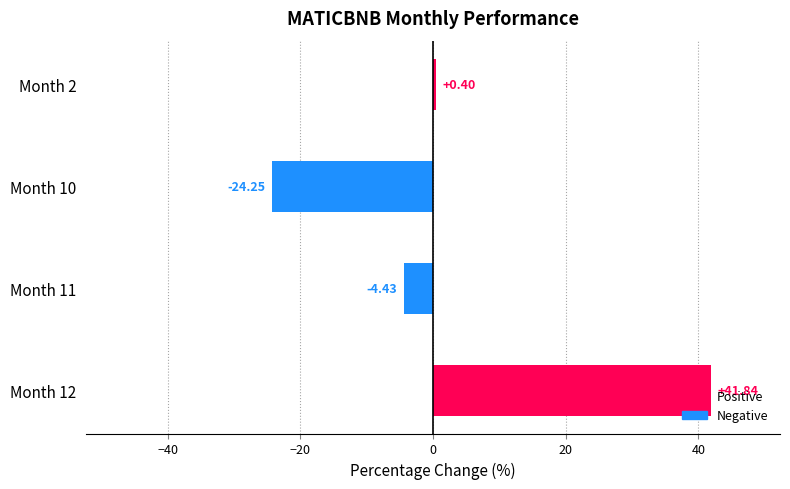

Rank the categories by value from lowest to highest.

Month 10, Month 11, Month 2, Month 12